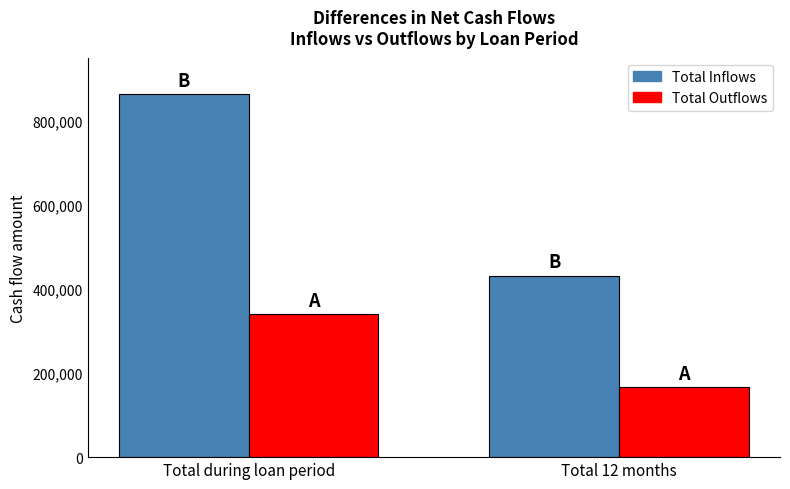

Reading left to right, list all the values displayed in this chart.

Total Inflows: 863250	431625
Total Outflows: 339700	167350